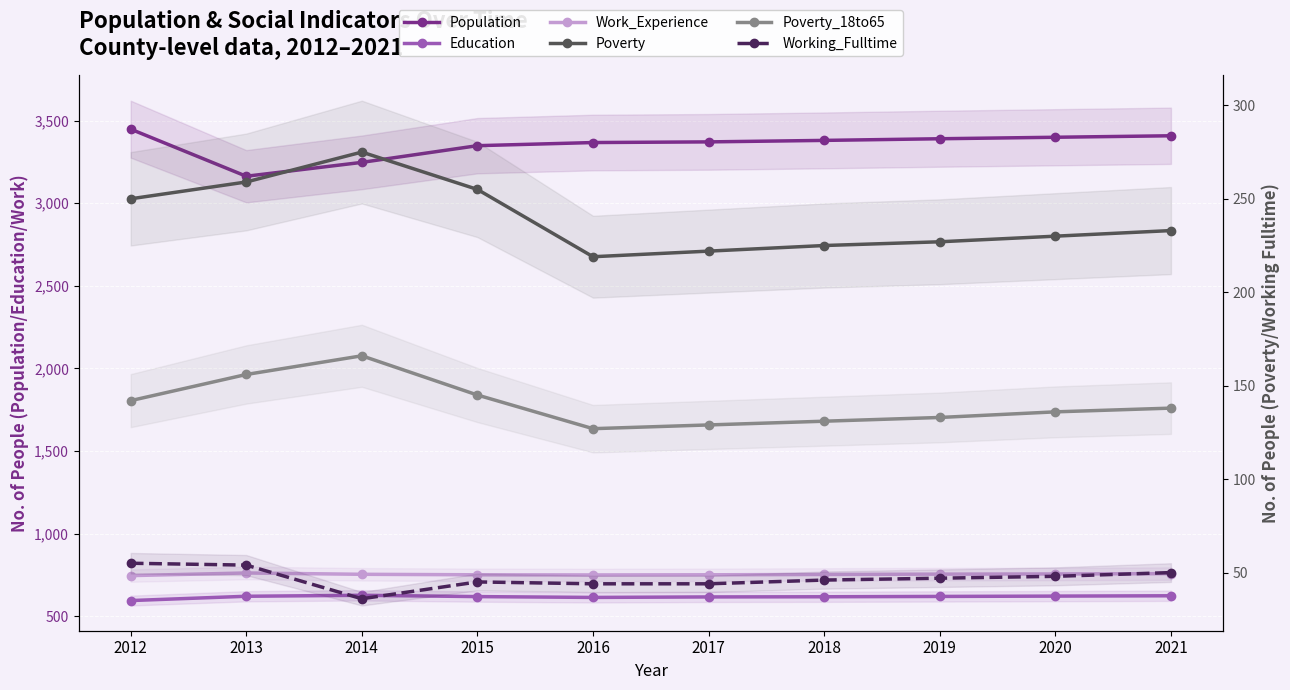

Which category has the lowest value across all series?

2014